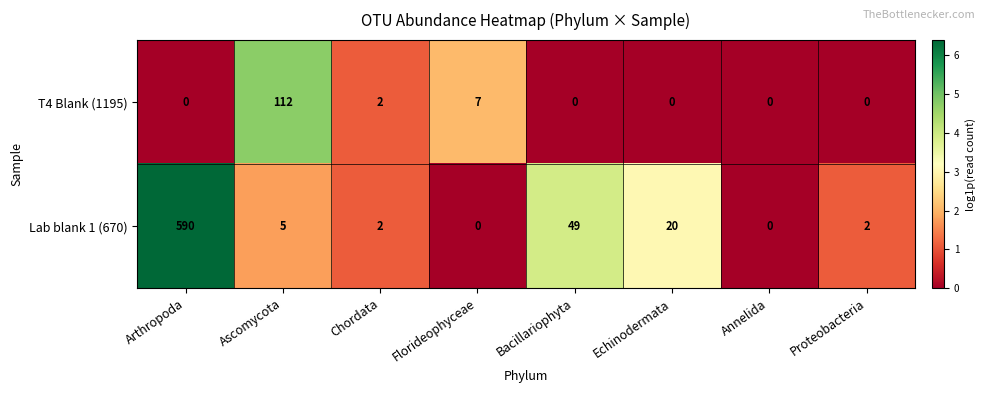

List the series in order of their overall mean, lowest first.

T4 Blank (1195), Lab blank 1 (670)